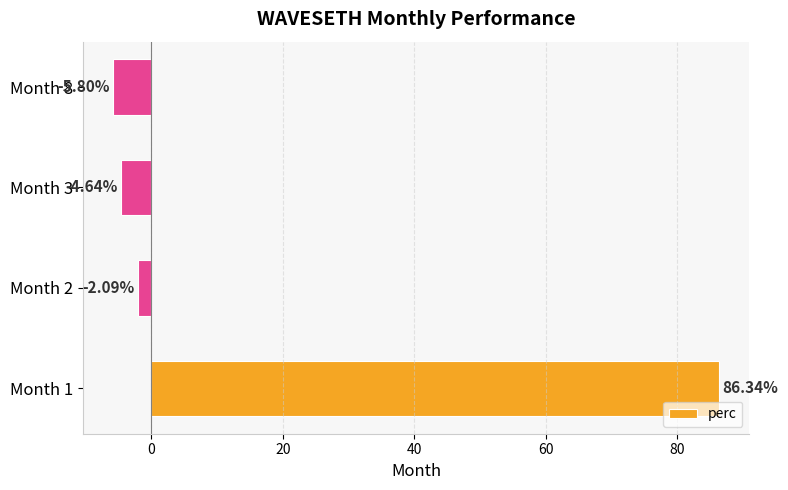

Between Month 2 and Month 3, which is larger?

Month 2